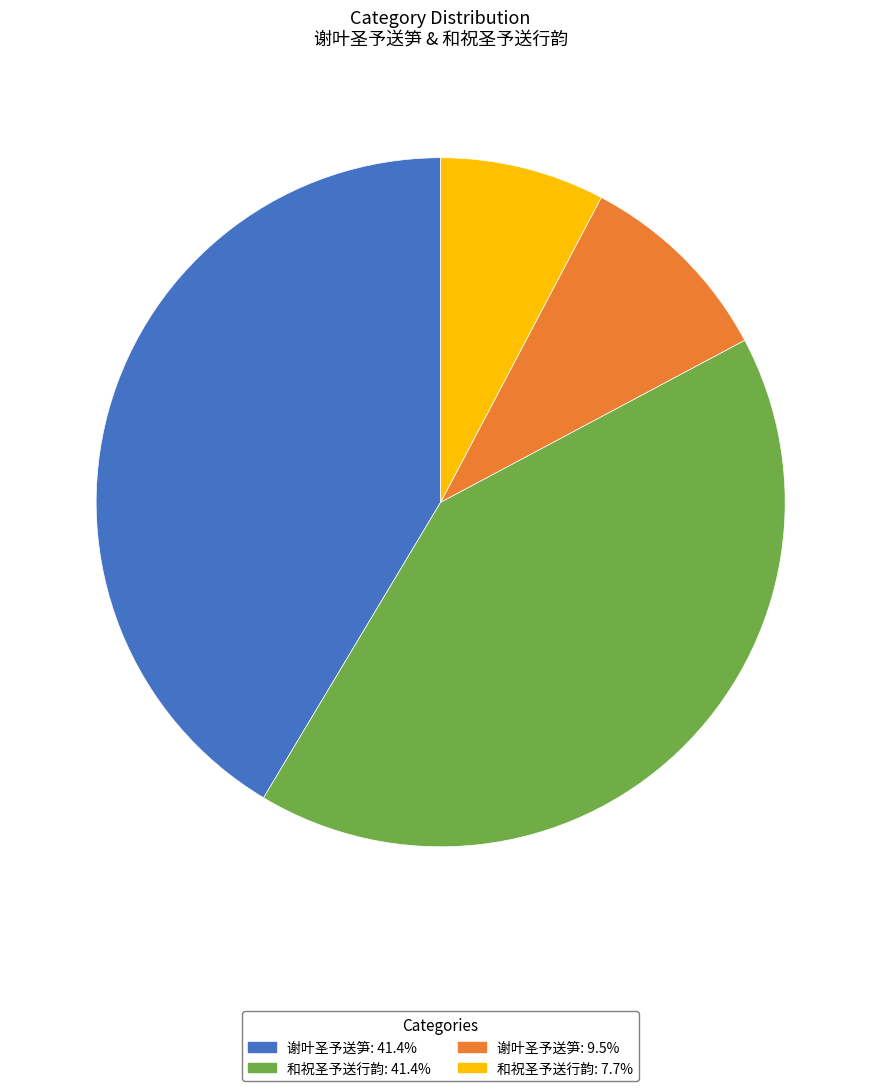

Is there a majority slice in this chart?

No